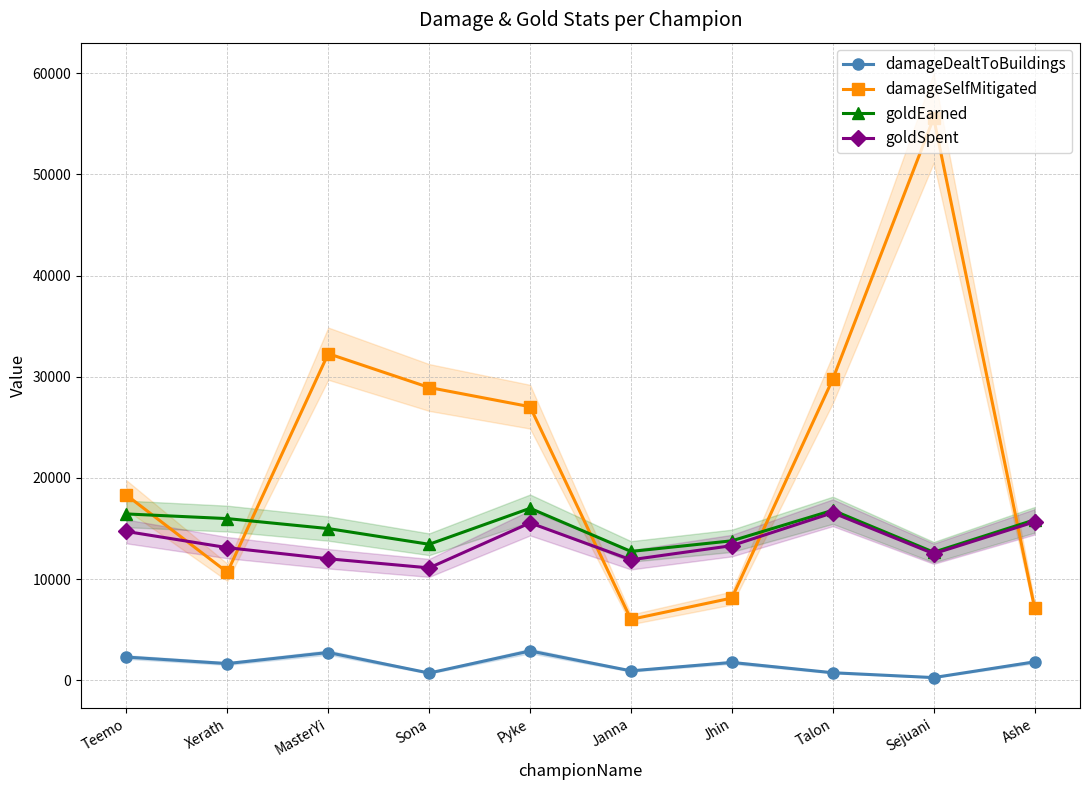

Reading right to left, extract all data points from this chart.

damageDealtToBuildings: Ashe=1810	Sejuani=255	Talon=734	Jhin=1752	Janna=921	Pyke=2887	Sona=704	MasterYi=2734	Xerath=1640	Teemo=2282
damageSelfMitigated: Ashe=7146	Sejuani=55586	Talon=29755	Jhin=8119	Janna=6009	Pyke=27034	Sona=28932	MasterYi=32278	Xerath=10664	Teemo=18296
goldEarned: Ashe=15850	Sejuani=12648	Talon=16795	Jhin=13777	Janna=12726	Pyke=16992	Sona=13434	MasterYi=14986	Xerath=15972	Teemo=16433
goldSpent: Ashe=15650	Sejuani=12500	Talon=16550	Jhin=13300	Janna=11900	Pyke=15550	Sona=11100	MasterYi=12000	Xerath=13100	Teemo=14700